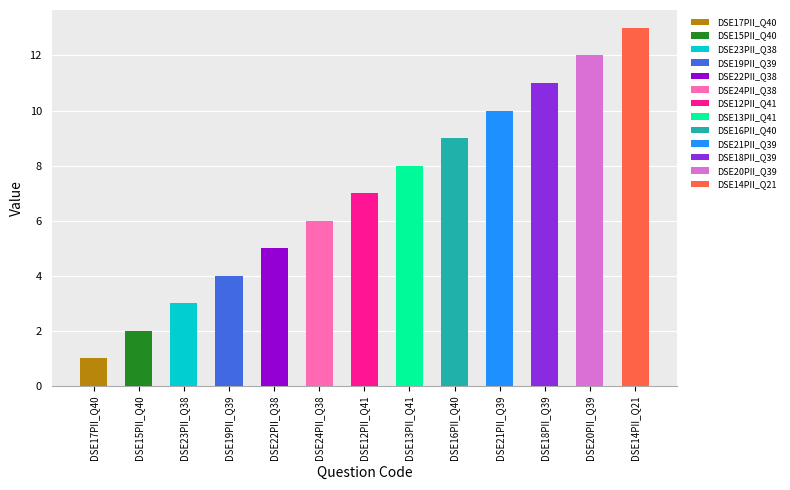

Rank the categories by value from lowest to highest.

DSE17PII_Q40, DSE15PII_Q40, DSE23PII_Q38, DSE19PII_Q39, DSE22PII_Q38, DSE24PII_Q38, DSE12PII_Q41, DSE13PII_Q41, DSE16PII_Q40, DSE21PII_Q39, DSE18PII_Q39, DSE20PII_Q39, DSE14PII_Q21